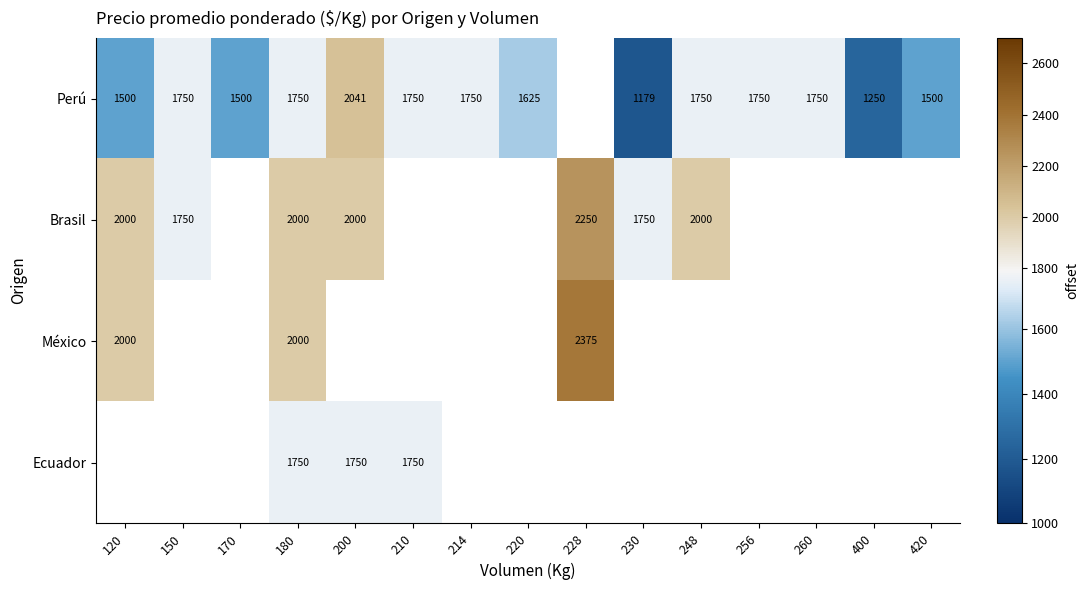

True or false: Brasil has a value of 3089 at 150.

False